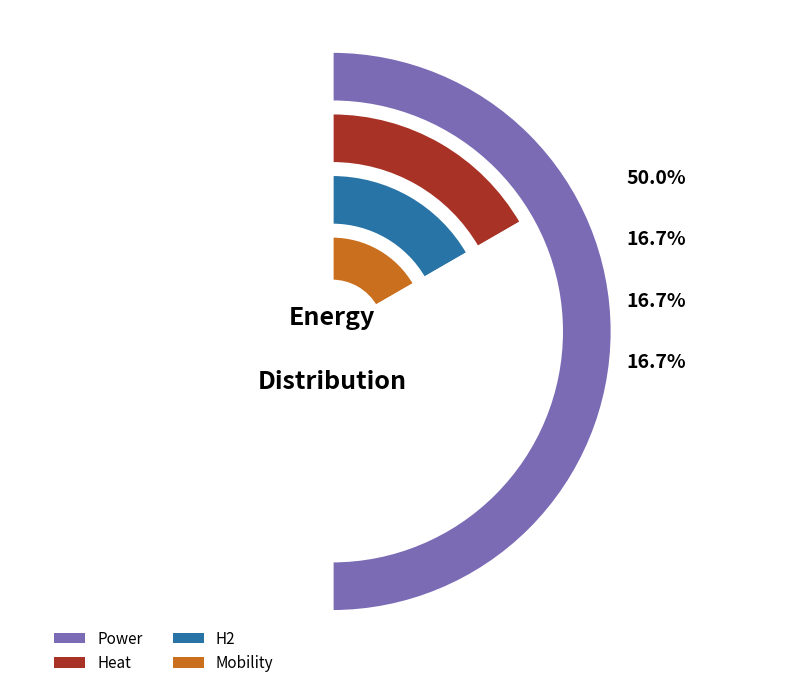

Between Power and H2, which is larger?

Power